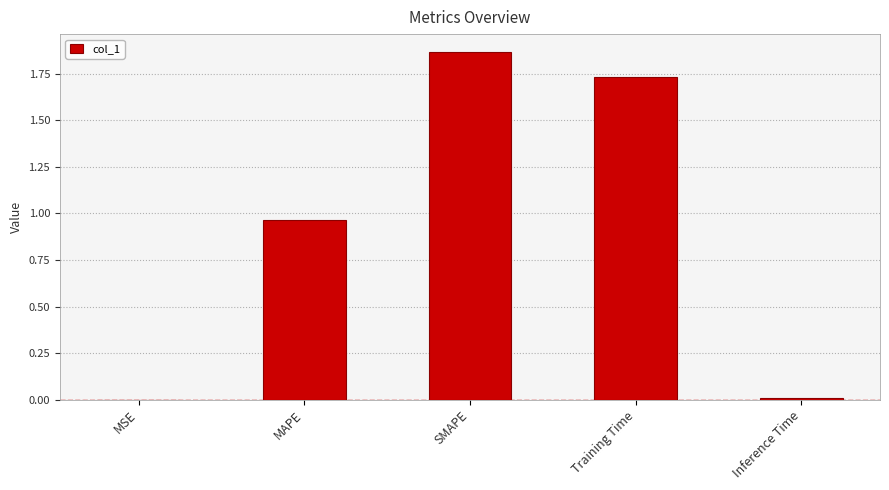

What is the sum of all values?

4.6